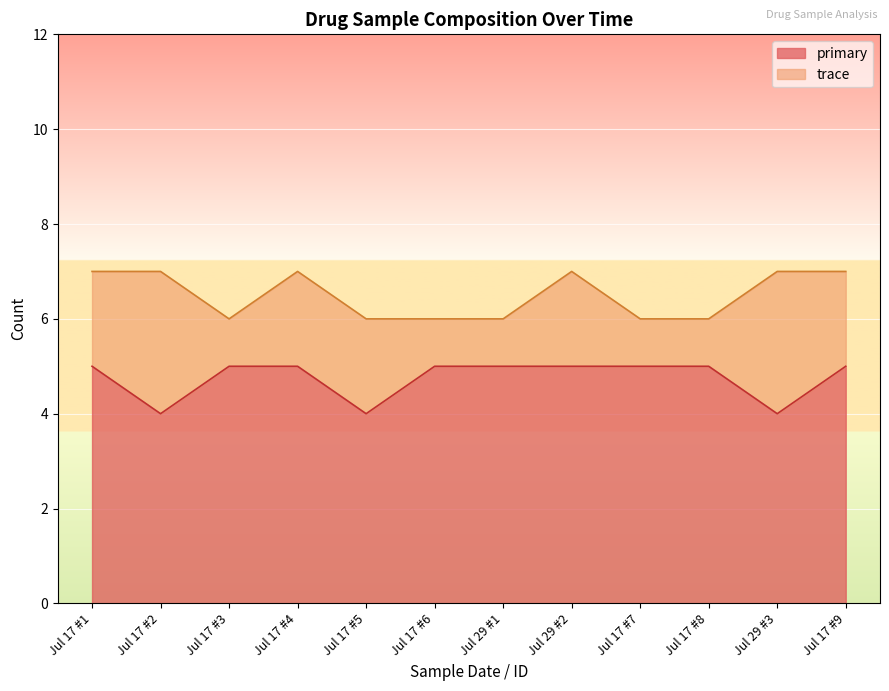

What is the maximum value for primary?

5